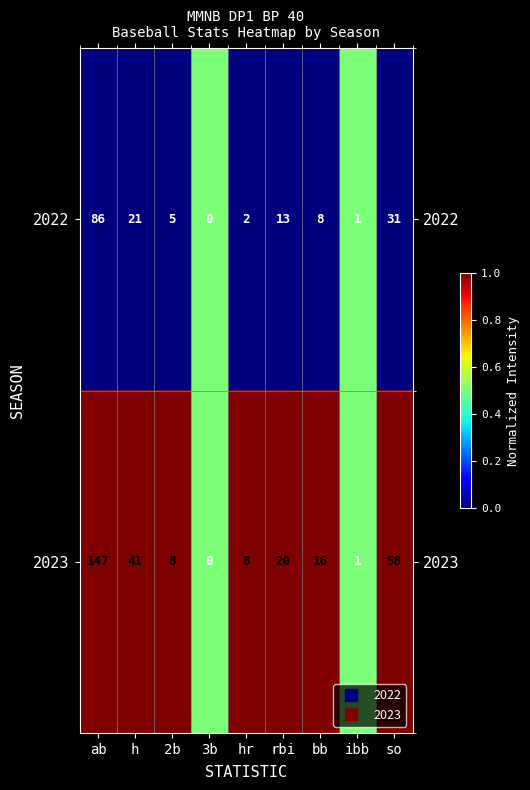

Which series has the widest spread of values?

2023